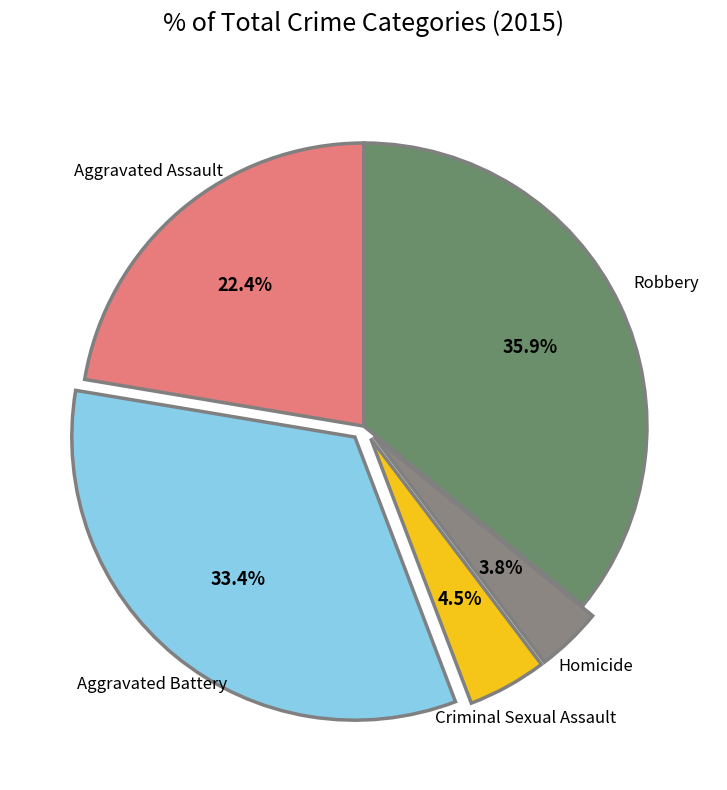

To the nearest percent, what percentage of the pie is Robbery?

36%